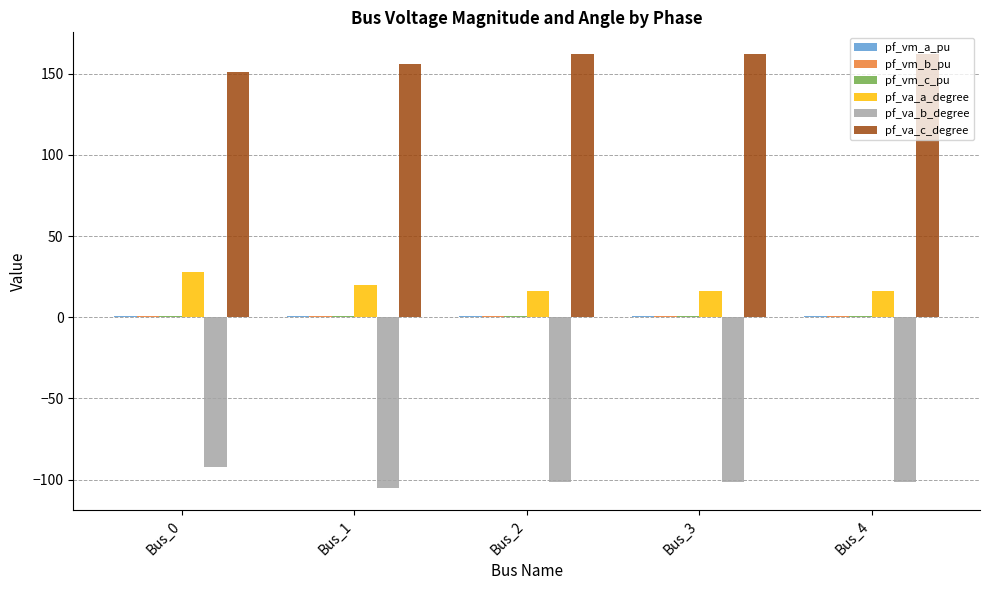

Are the bars grouped side by side (vs. stacked)?

Yes